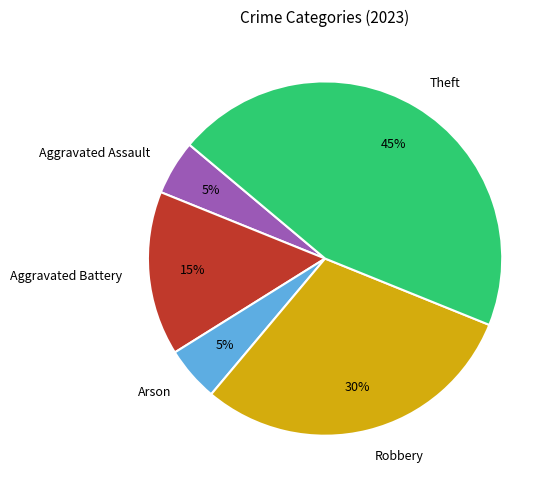

The Arson slice represents 5% of the pie. True or false?

True